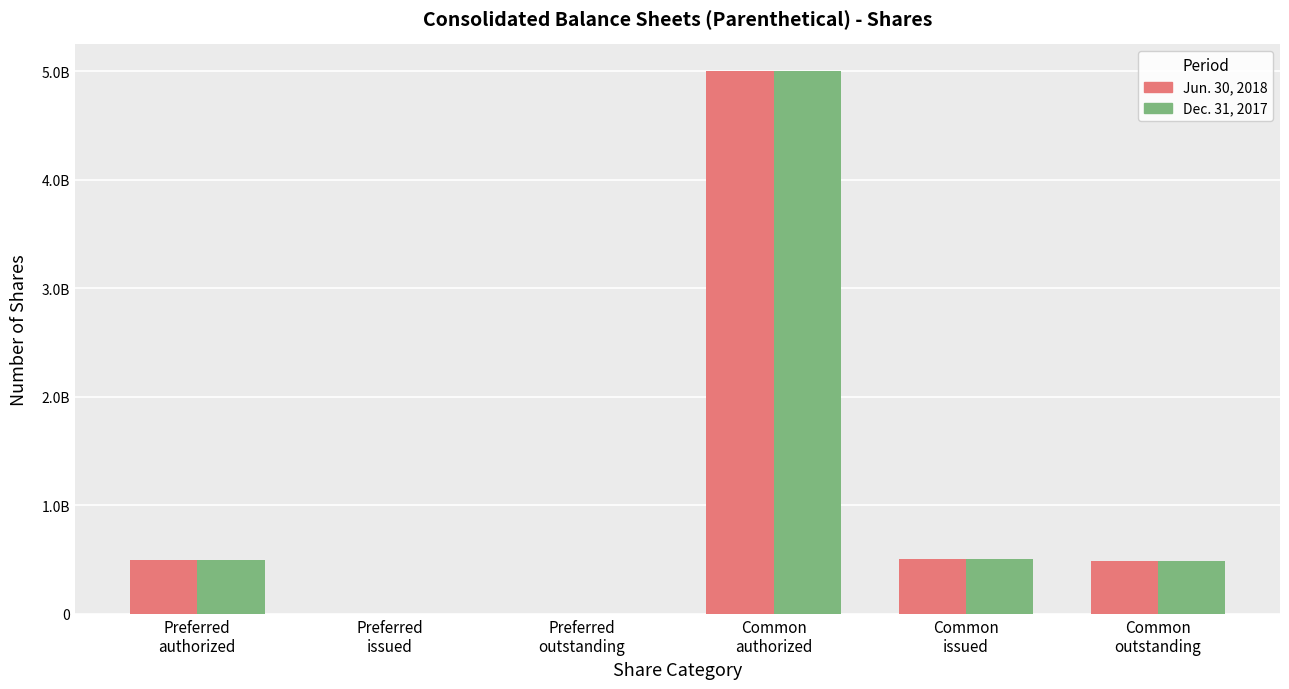

At which label is Dec. 31, 2017 closest to 2500000000?

Common
issued